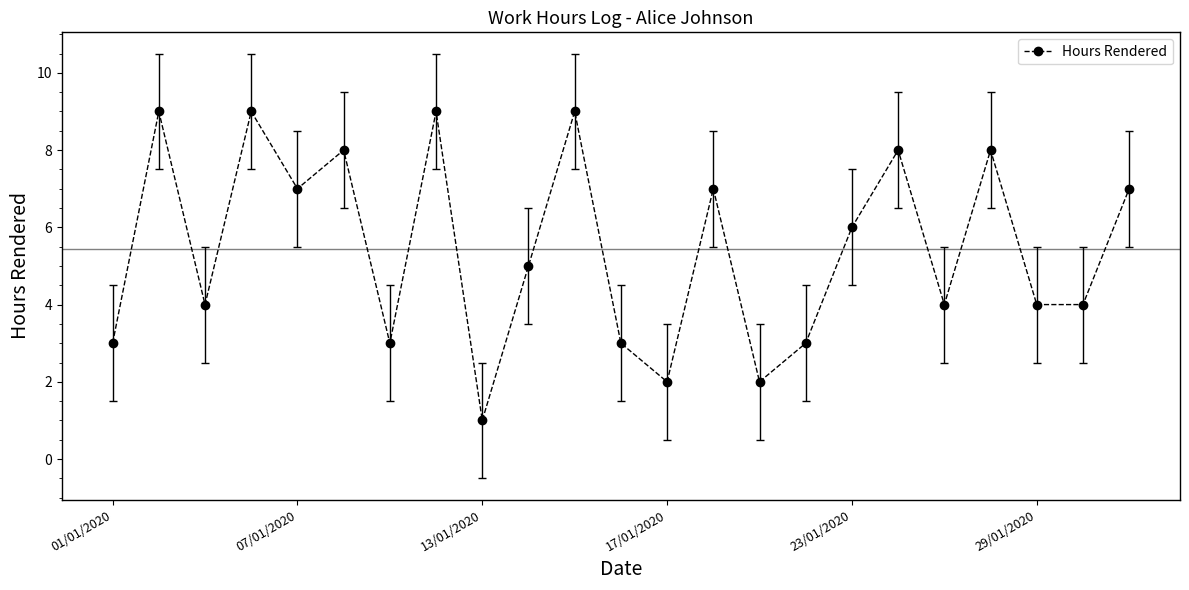

True or false: the data has more than 0 interior local peaks.

True